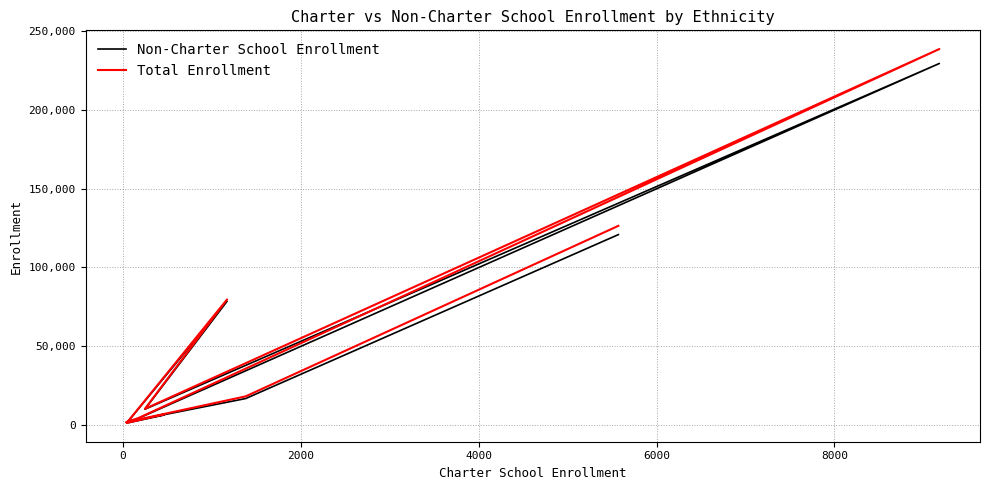

Is it true that Non-Charter School Enrollment equals 9593 at −2000?

False